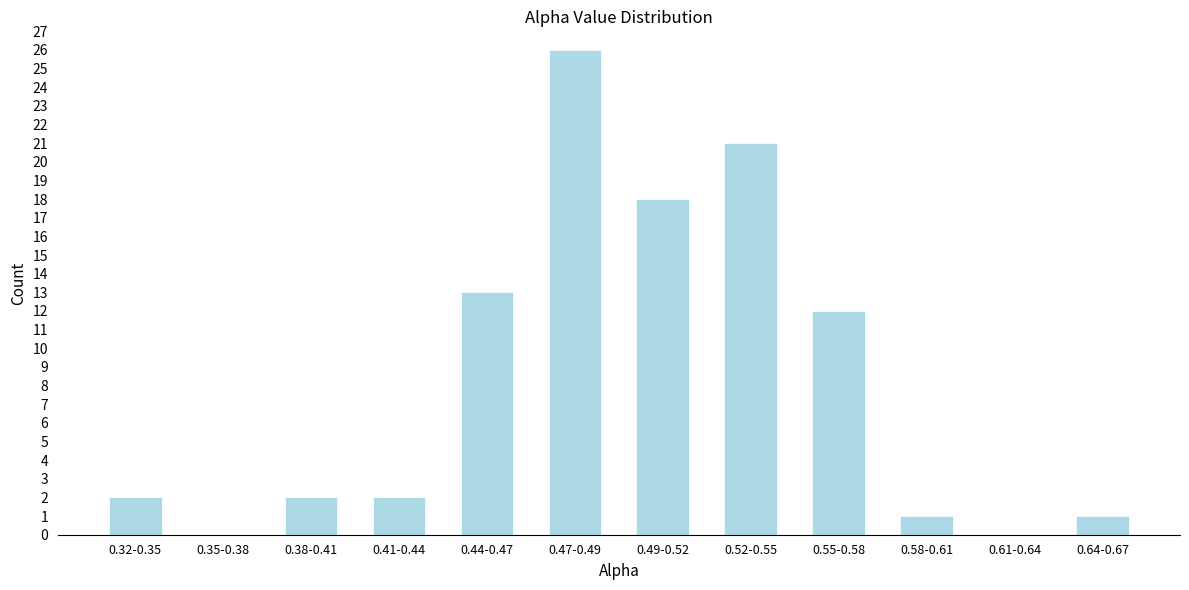

Reading left to right, transcribe all the data shown in this chart.

0.32-0.35=2	0.35-0.38=0	0.38-0.41=2	0.41-0.44=2	0.44-0.47=13	0.47-0.49=26	0.49-0.52=18	0.52-0.55=21	0.55-0.58=12	0.58-0.61=1	0.61-0.64=0	0.64-0.67=1